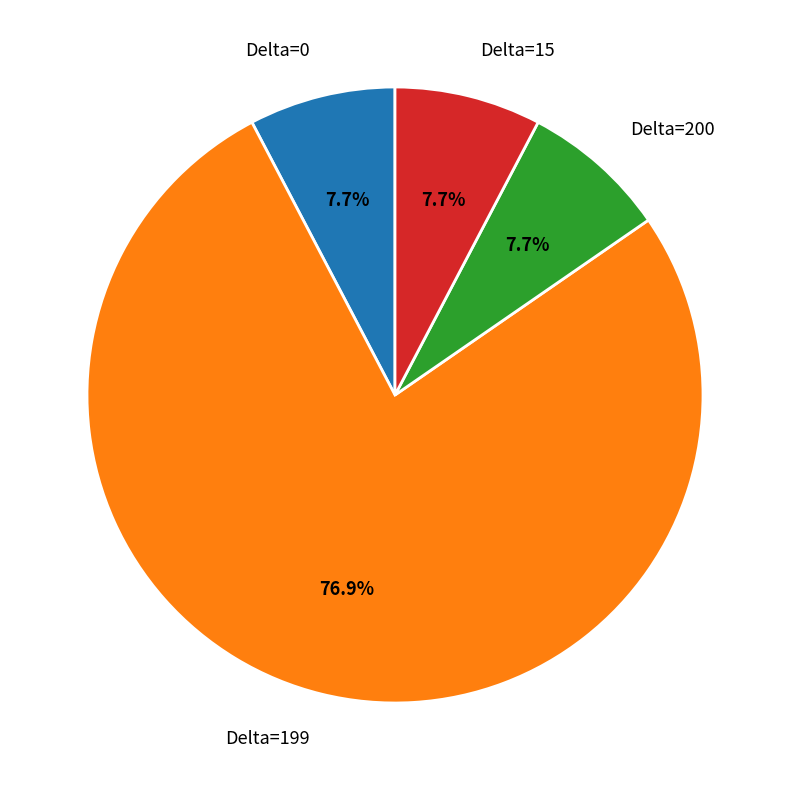

Is the sum of Delta=200 and Delta=15 greater than half?

No